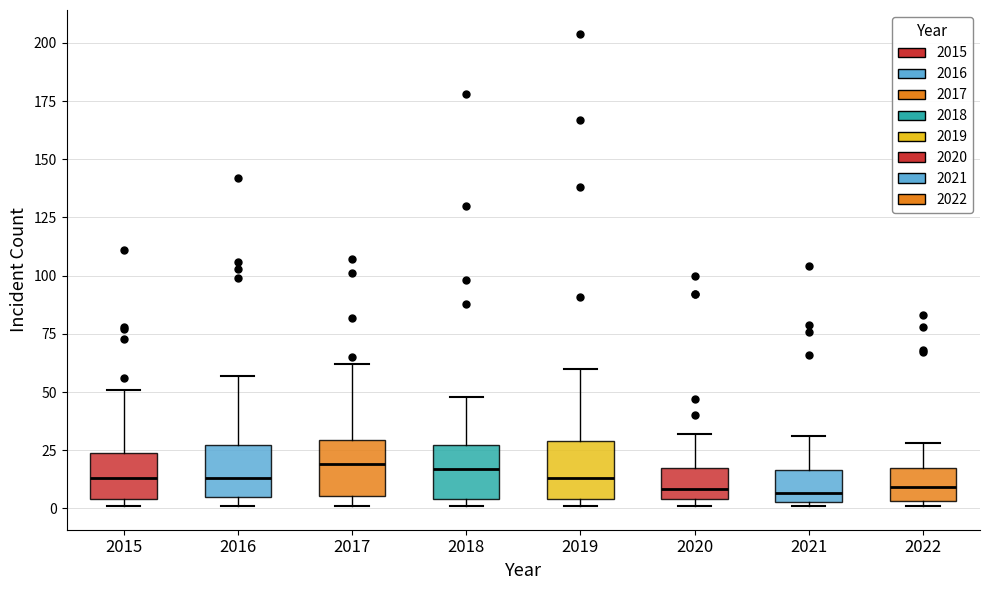

Reading left to right, transcribe this box plot: for each box, give where its median line is, the range the box spans, and where its two whiskers end, as read against the y-axis. The values are not printed on the chart, so give them approximately, as read against the axis.

2015: median 15, box 5 to 25, whiskers 0 to 50
2016: median 15, box 5 to 25, whiskers 0 to 55
2017: median 20, box 5 to 30, whiskers 0 to 60
2018: median 15, box 5 to 25, whiskers 0 to 50
2019: median 15, box 5 to 30, whiskers 0 to 60
2020: median 10, box 5 to 15, whiskers 0 to 30
2021: median 5 (just above the box's lower edge), box 5 to 15, whiskers 0 to 30
2022: median 10, box 5 to 15, whiskers 0 to 30